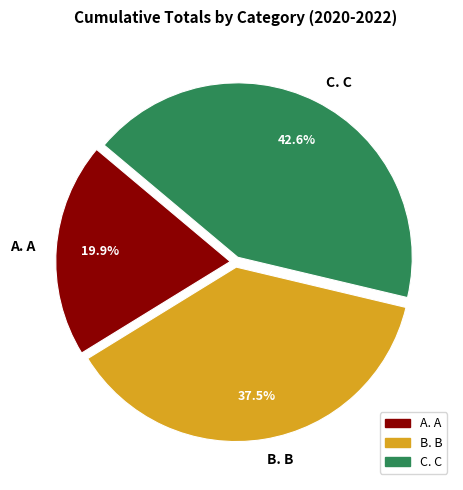

Count the number of slices in the pie.

3